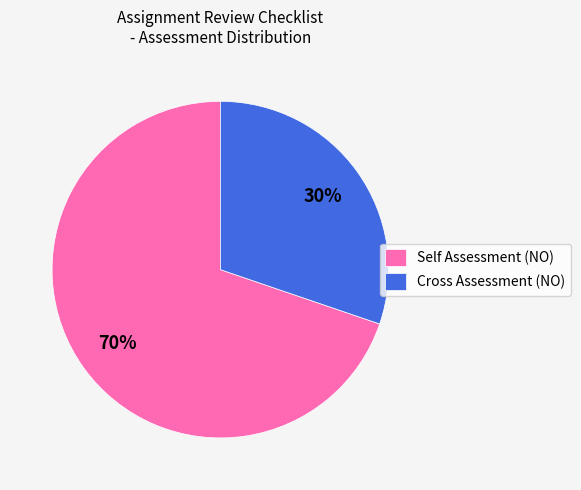

What is the smallest slice in the pie chart?

Cross Assessment (NO)